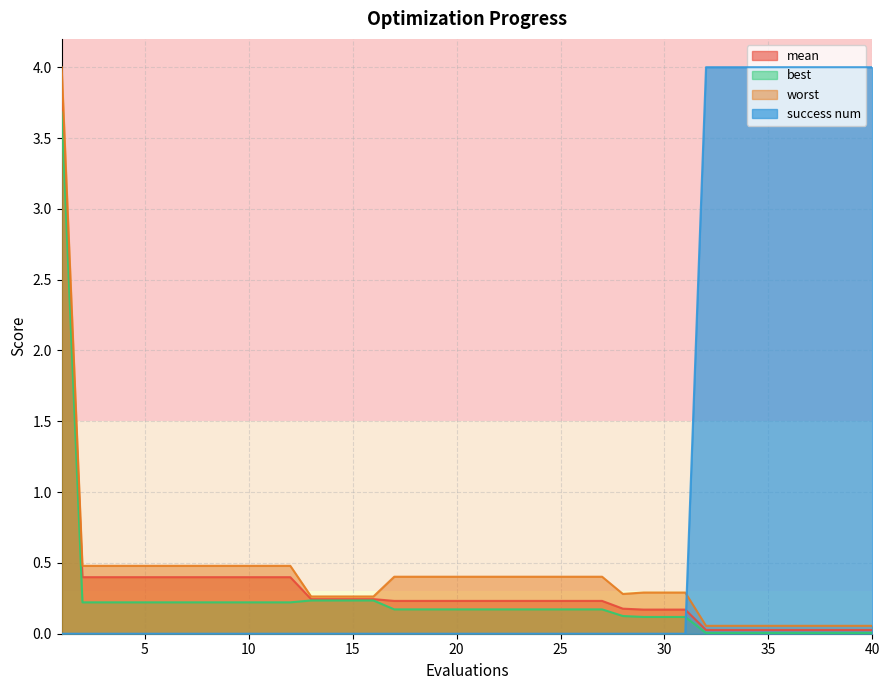

Which series has the largest total across all categories?

success num